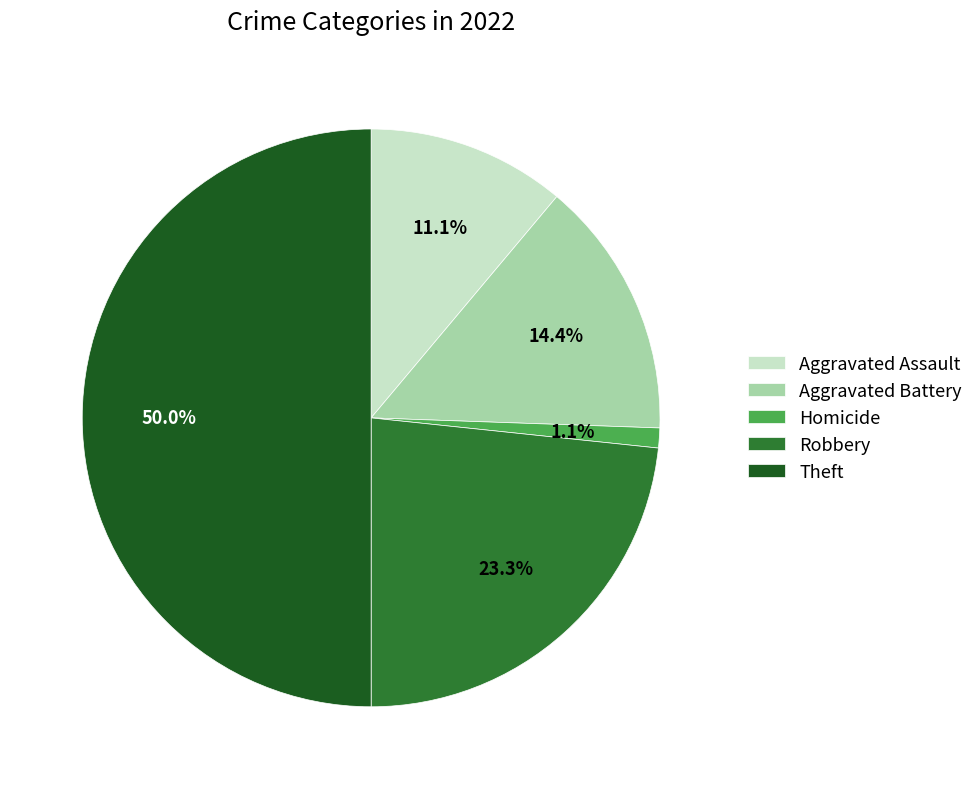

Does Aggravated Assault account for over 50% of the chart?

No